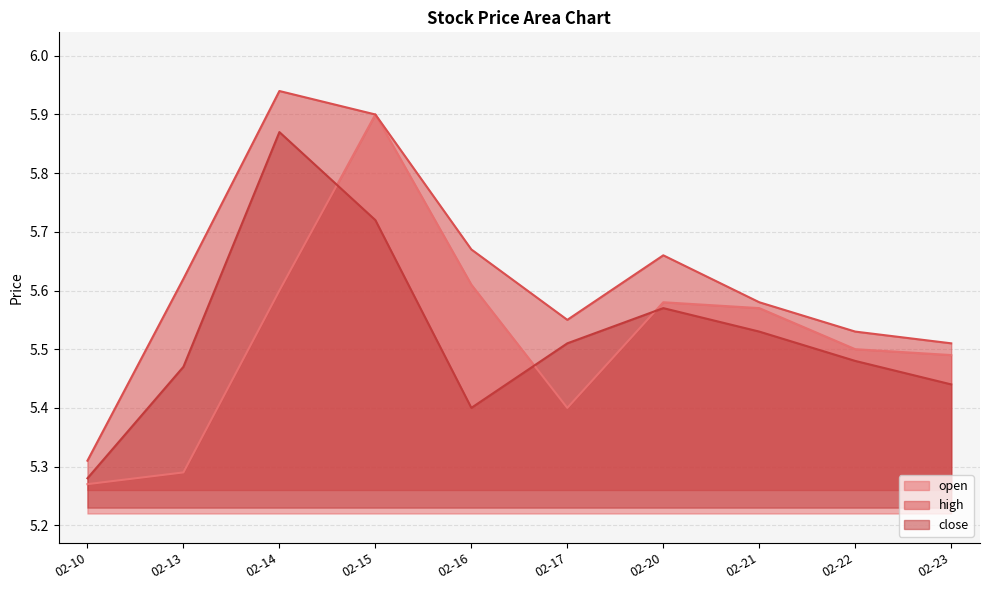

The value of close at 02-21 is 9.6. True or false?

False